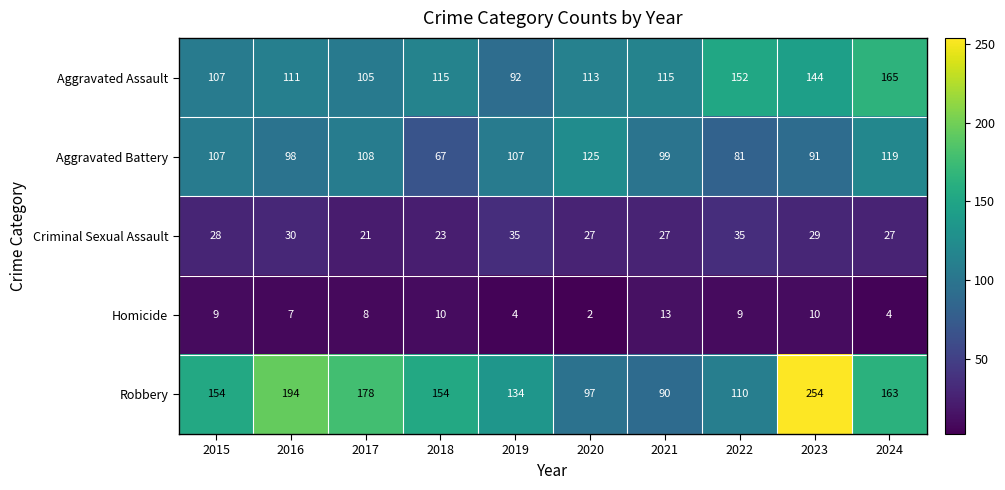

Read the Robbery value at 2017, to the nearest 10.

180